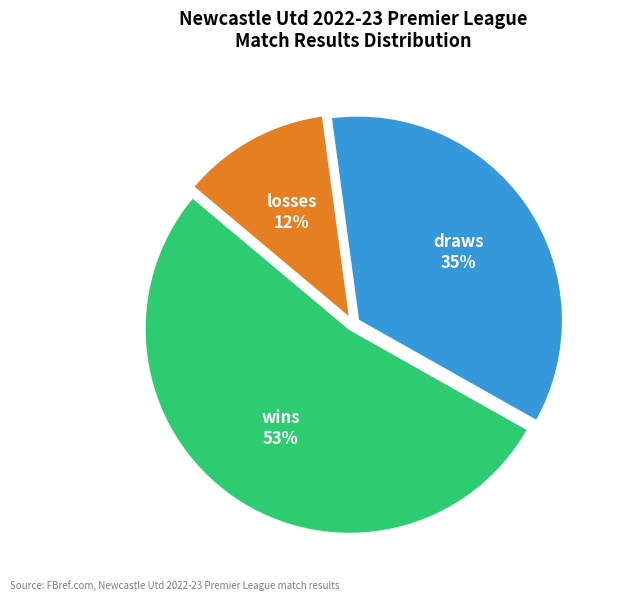

Does any single category account for the majority?

Yes